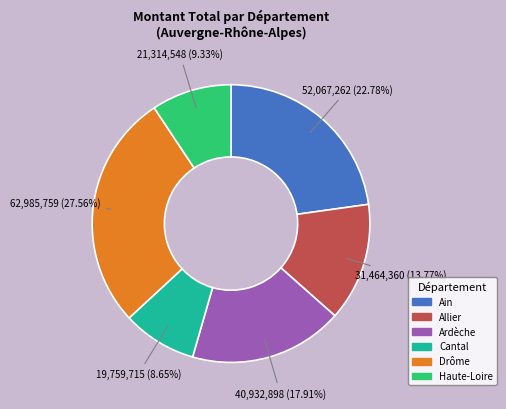

Does any single category account for the majority?

No